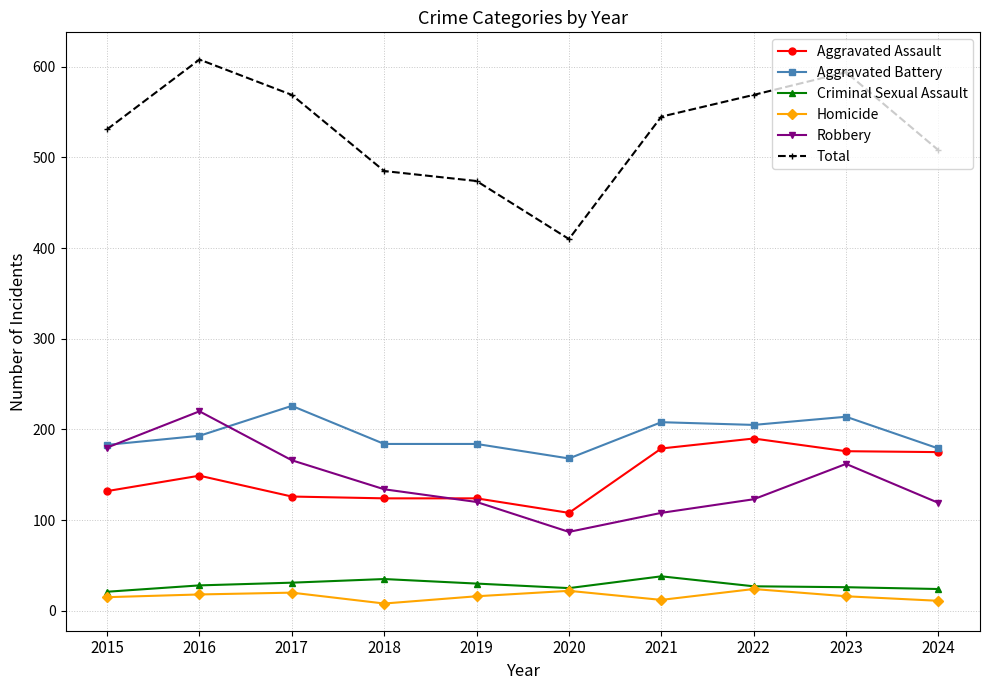

True or false: Total and Criminal Sexual Assault cross at least once.

False